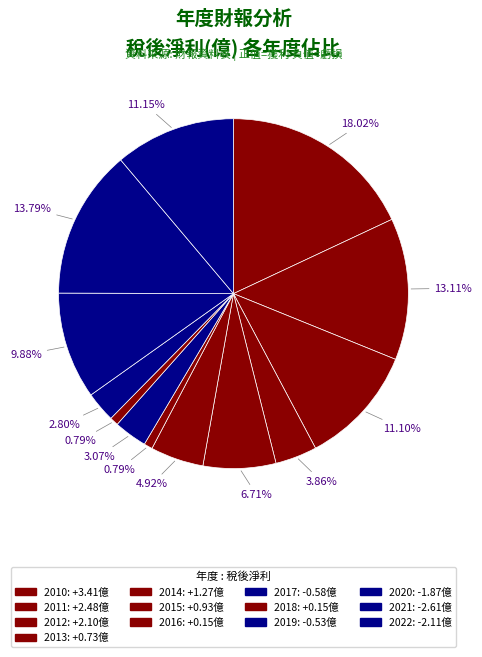

Is the sum of 2012 and 2017 greater than half?

No